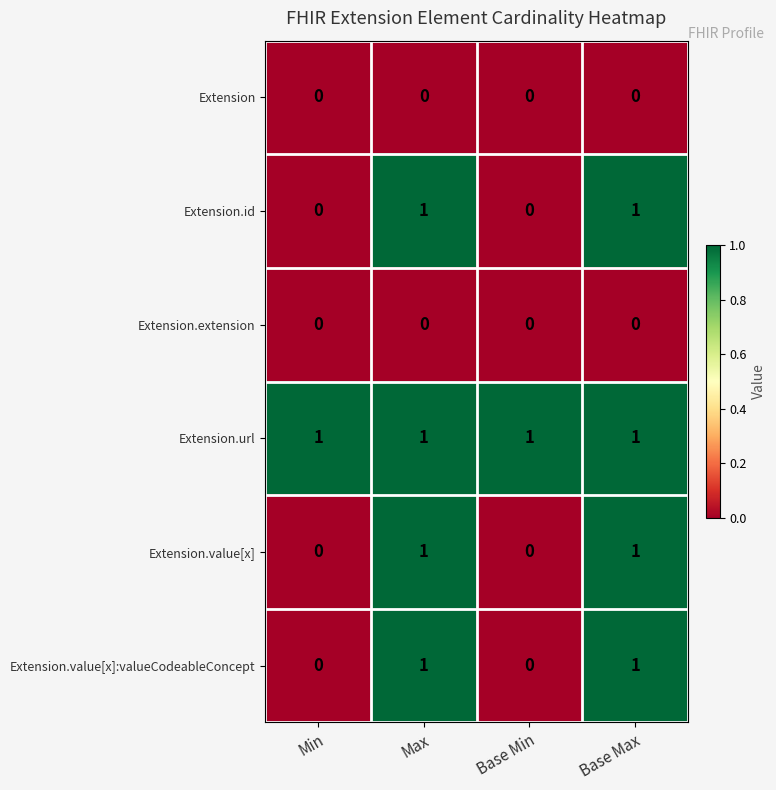

Which series has the largest total across all categories?

Extension.url